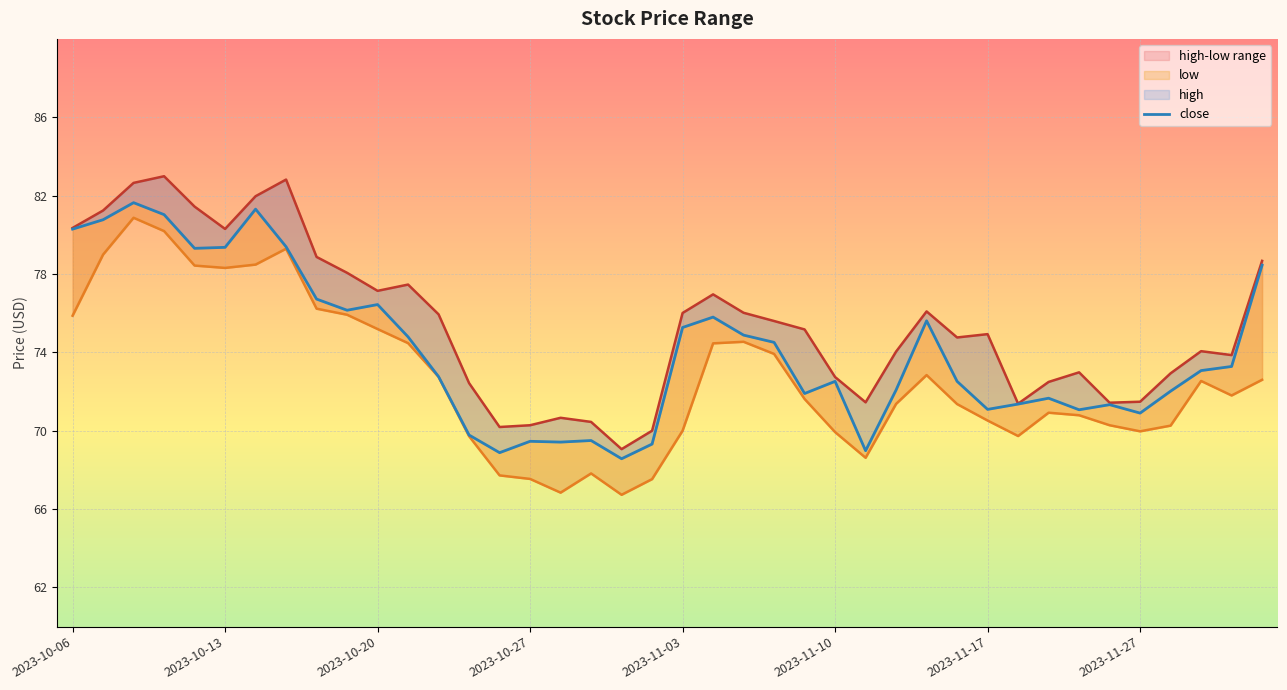

True or false: high has a value of 70.0 at 19.

True